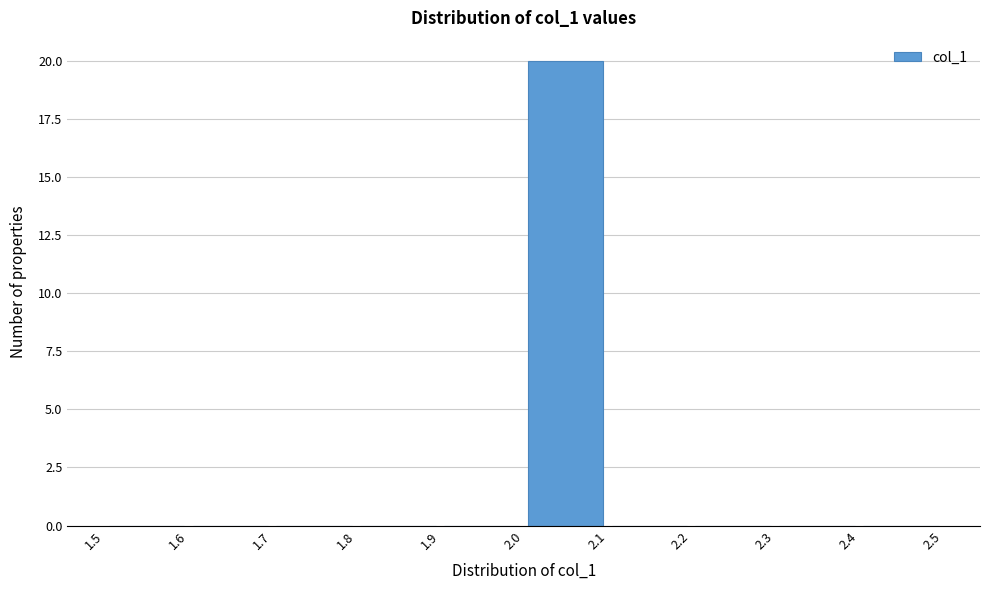

Reading left to right, list every bar in this chart as the range it spans on the x-axis followed by its height. The values are not printed on the chart, so give them approximately, as read against the axis.

1.5 to 1.6: 0
1.6 to 1.7: 0
1.7 to 1.8: 0
1.8 to 1.9: 0
1.9 to 2.0: 0
2.0 to 2.1: 20
2.1 to 2.2: 0
2.2 to 2.3: 0
2.3 to 2.4: 0
2.4 to 2.5: 0